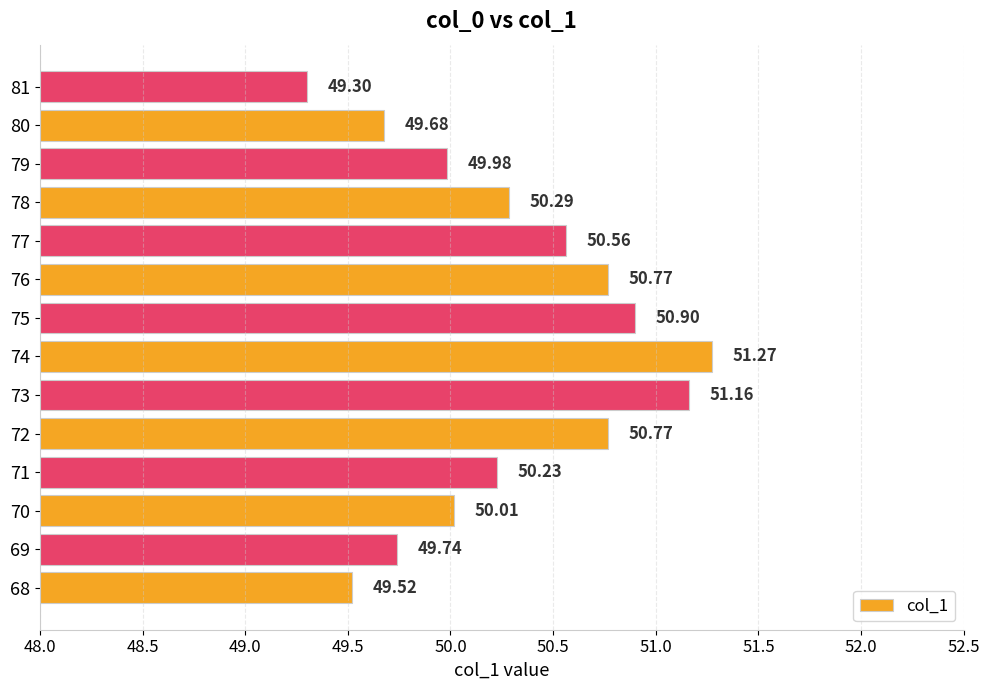

What is the difference between the values at 71 and 75?

0.7